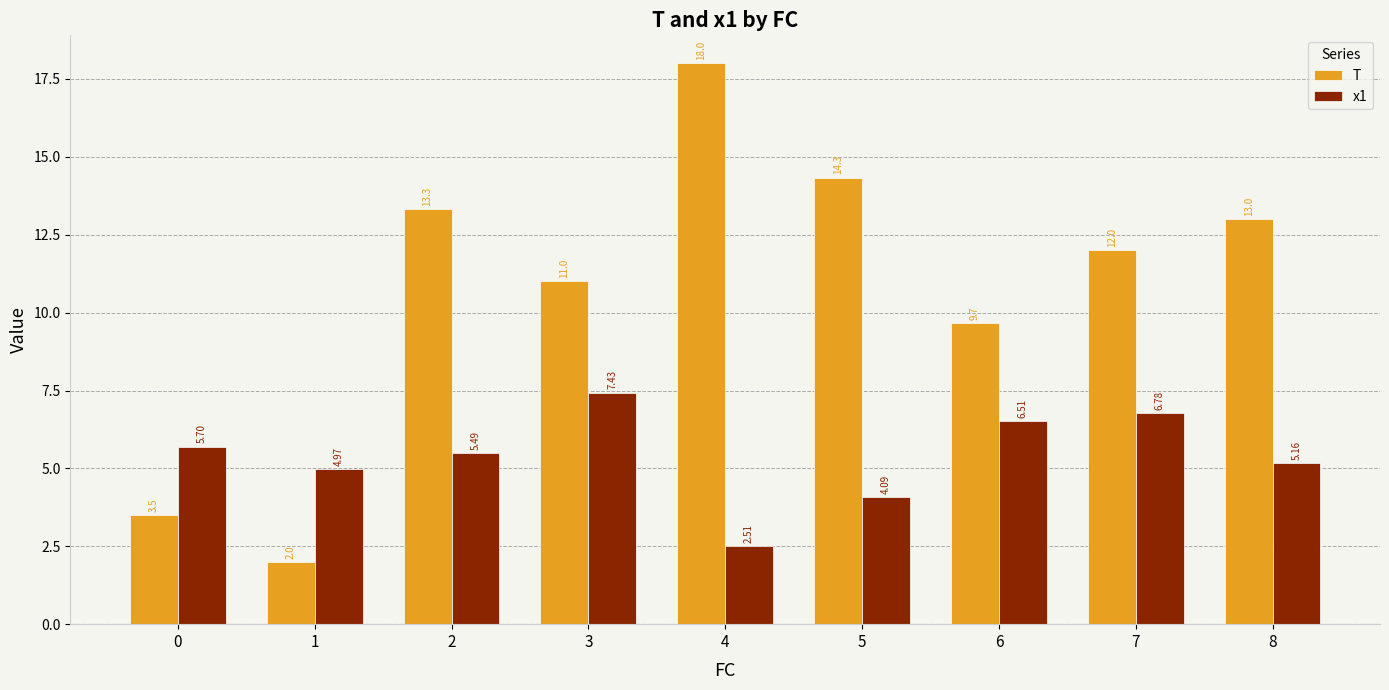

Rank the series by their maximum value, from lowest to highest.

x1, T